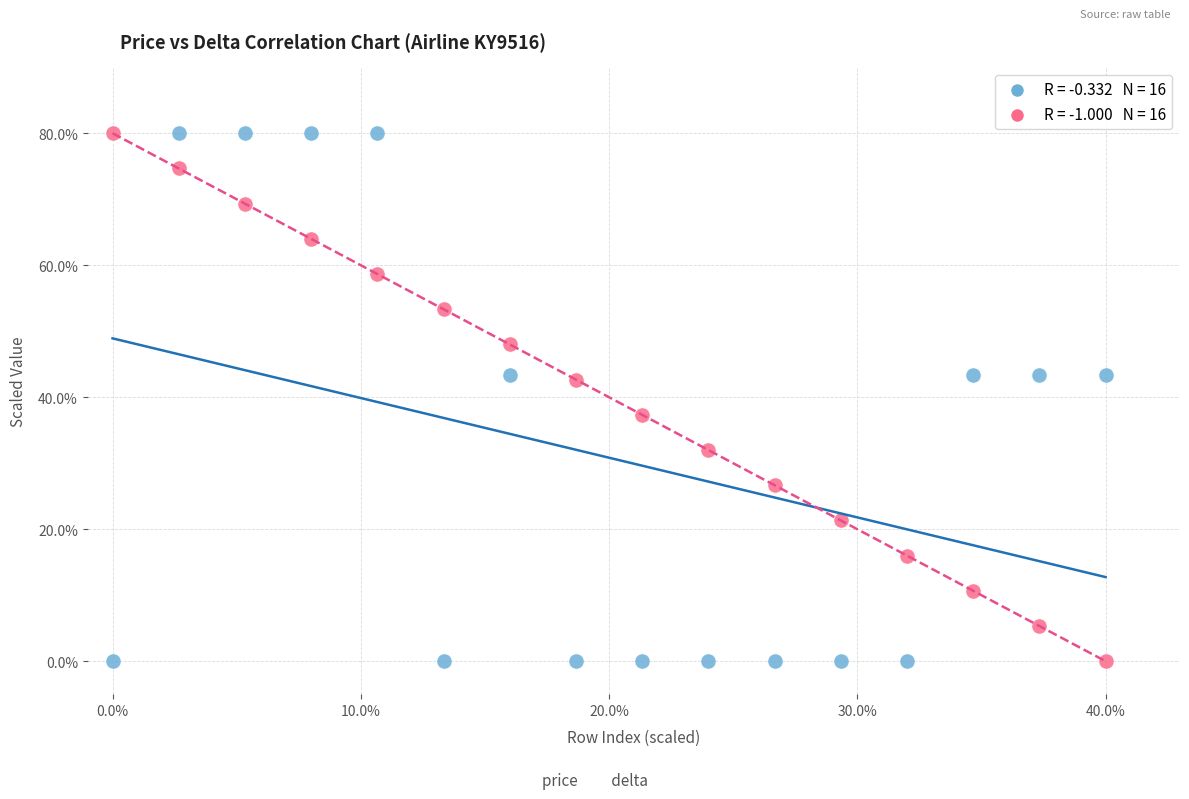

Across all data points, what is the range of X values (max minus min)?

40.0